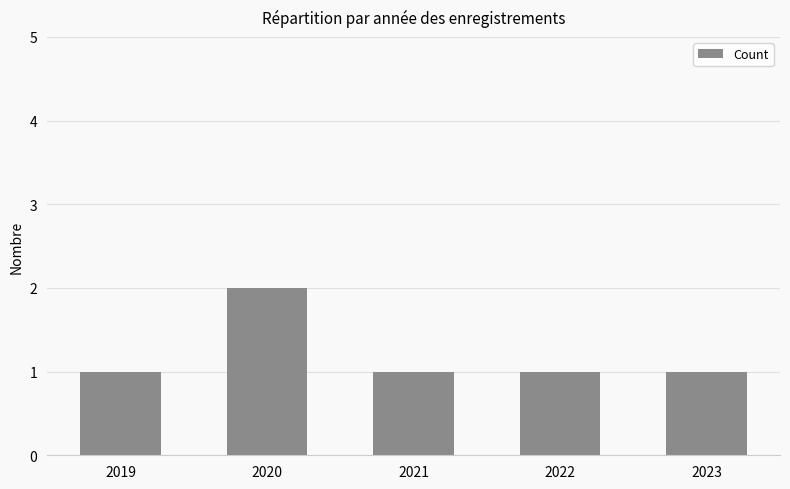

What is the value of the 1st bar from the left?

1